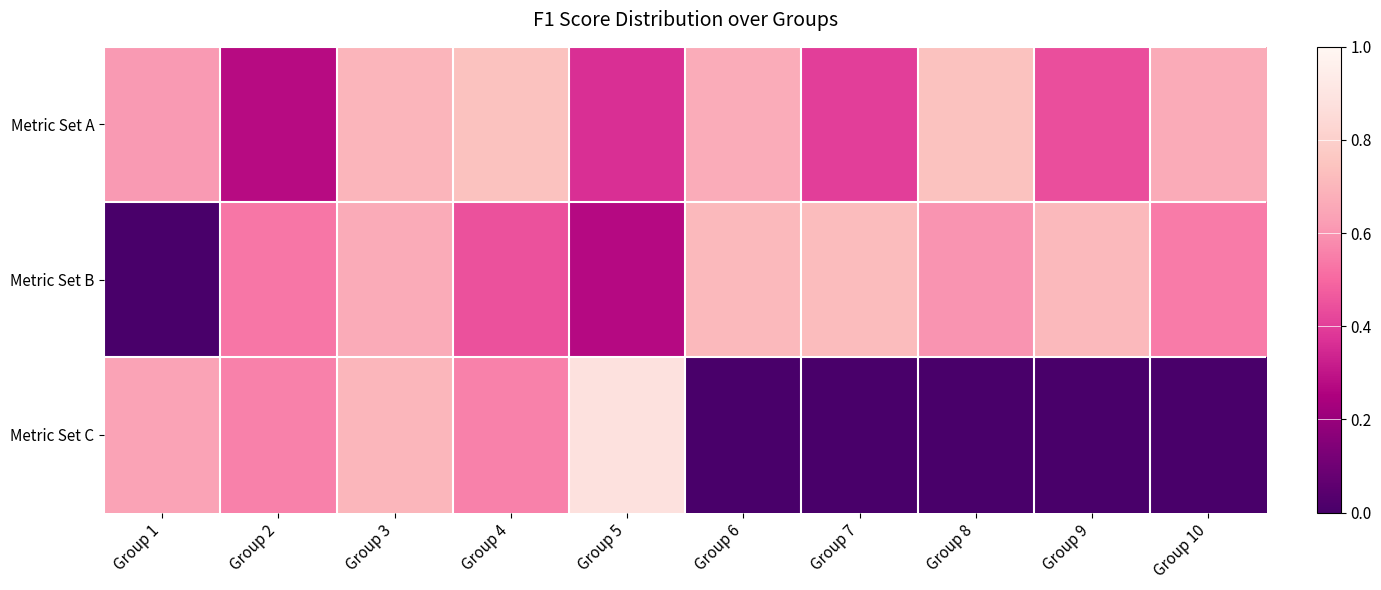

Rank the series at Group 2 from lowest to highest value.

Metric Set A, Metric Set B, Metric Set C